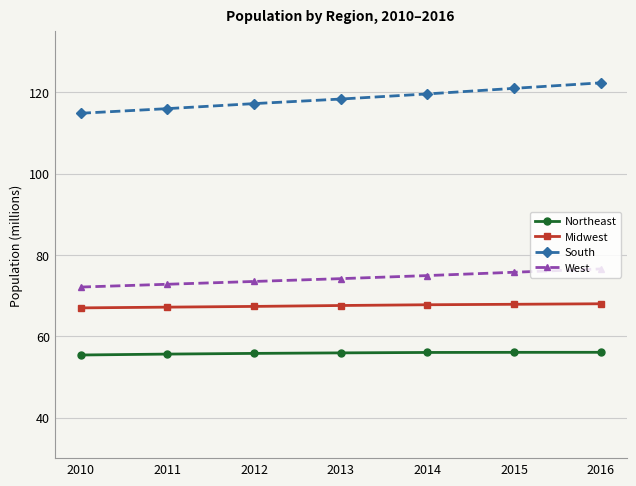

Is the value of South at 2013 greater than the value of Midwest at 2015?

Yes